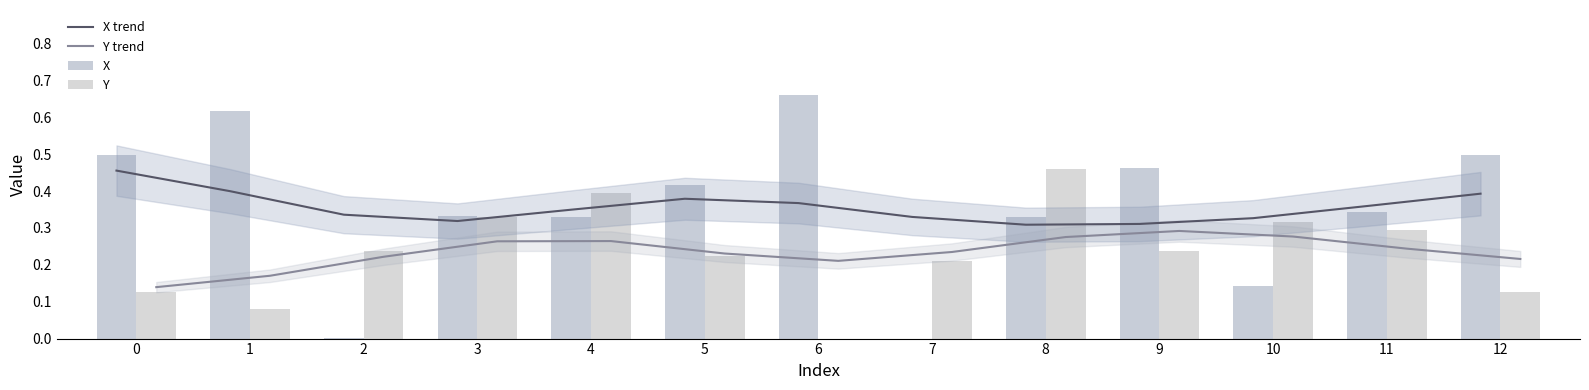

At which label does X reach its peak?

6